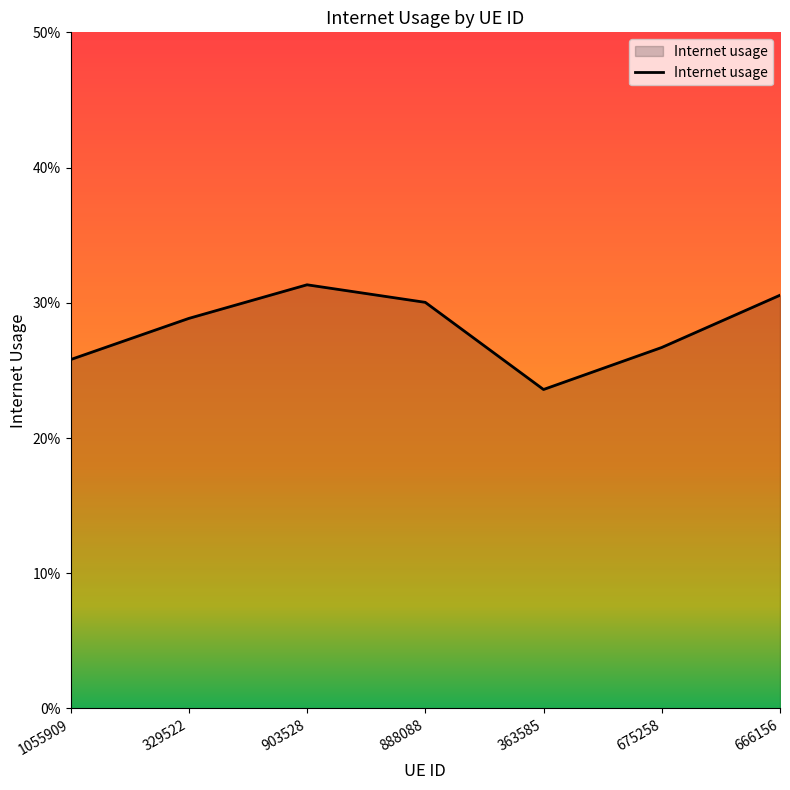

What is the value of the 4th point from the left?

0.3